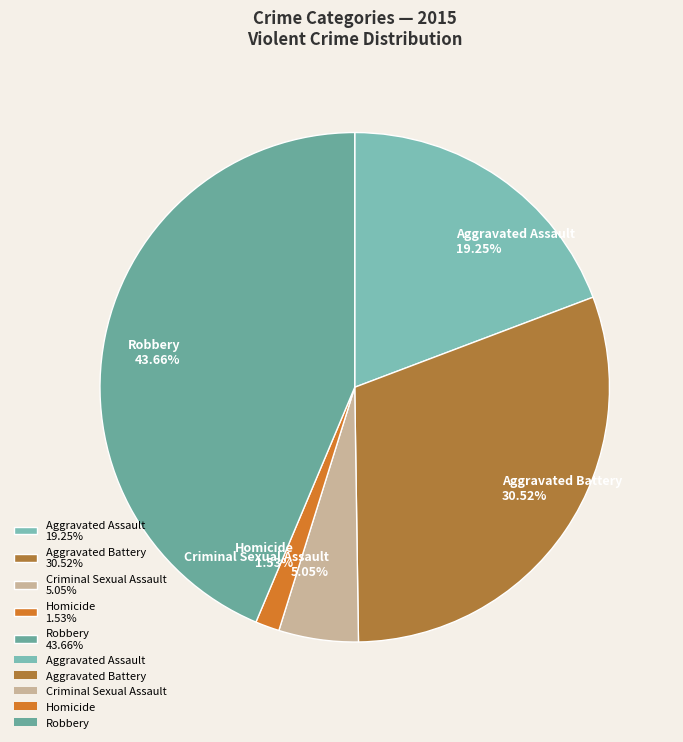

What percentage is the Aggravated Battery slice, to the nearest percent?

31%